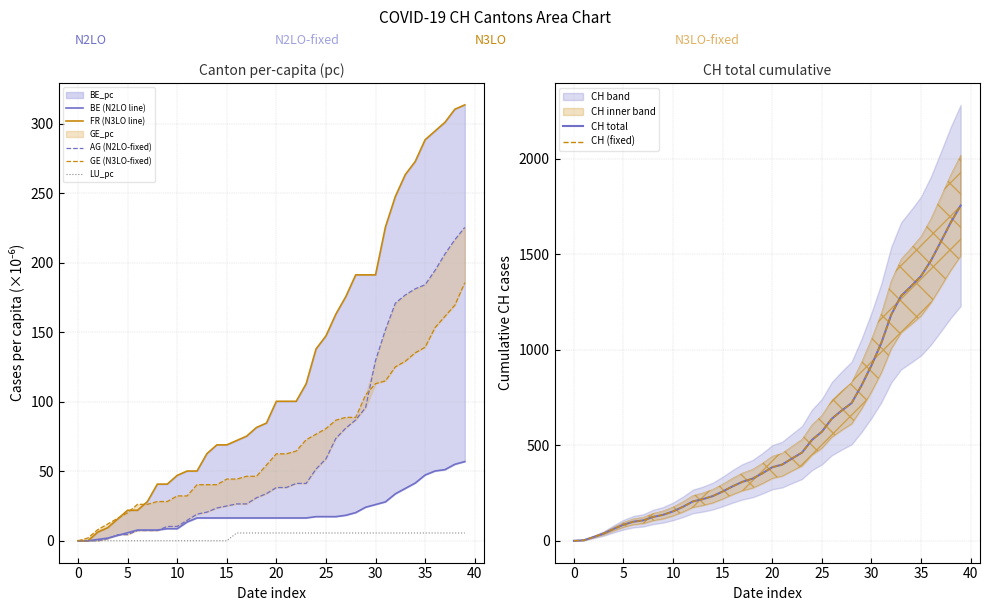

Which series has the widest spread of values?

CH